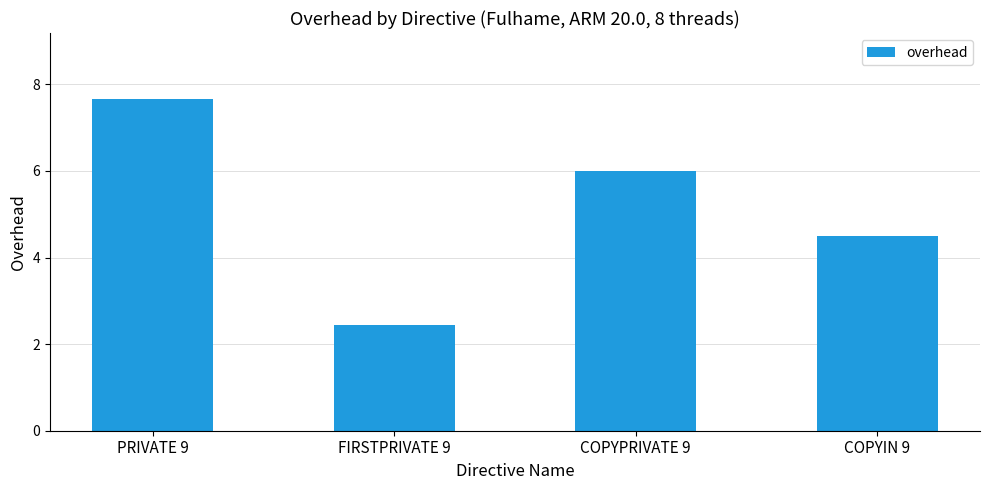

How many bars are there in total?

4